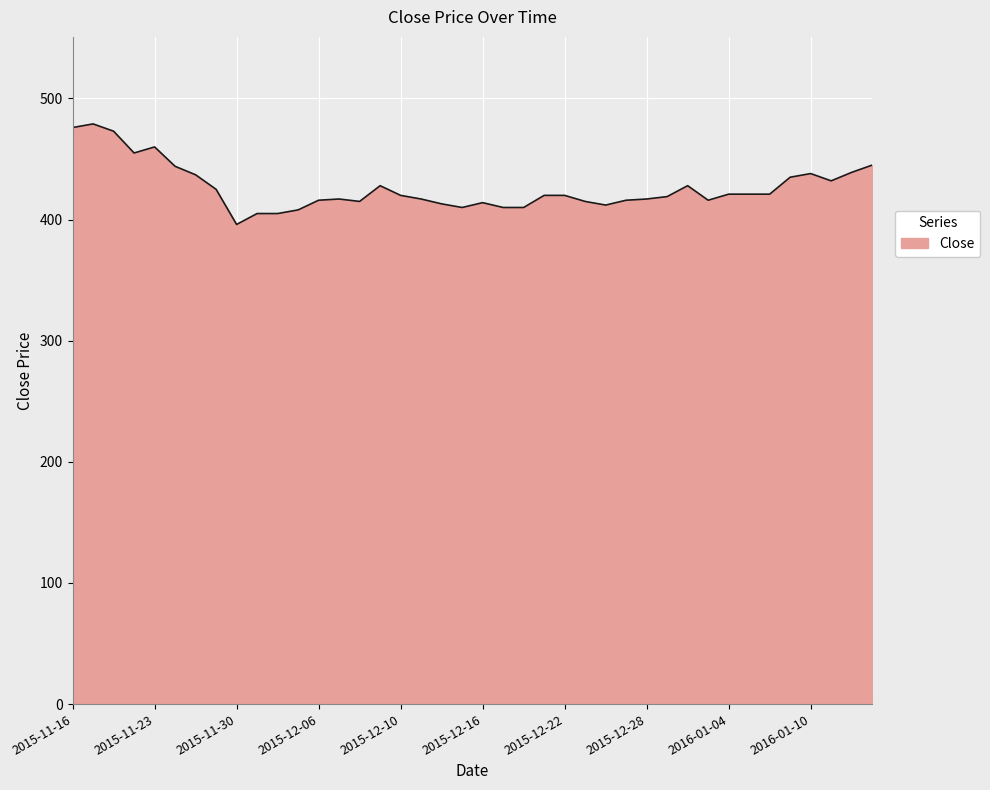

What is the difference between the maximum and minimum values?

83